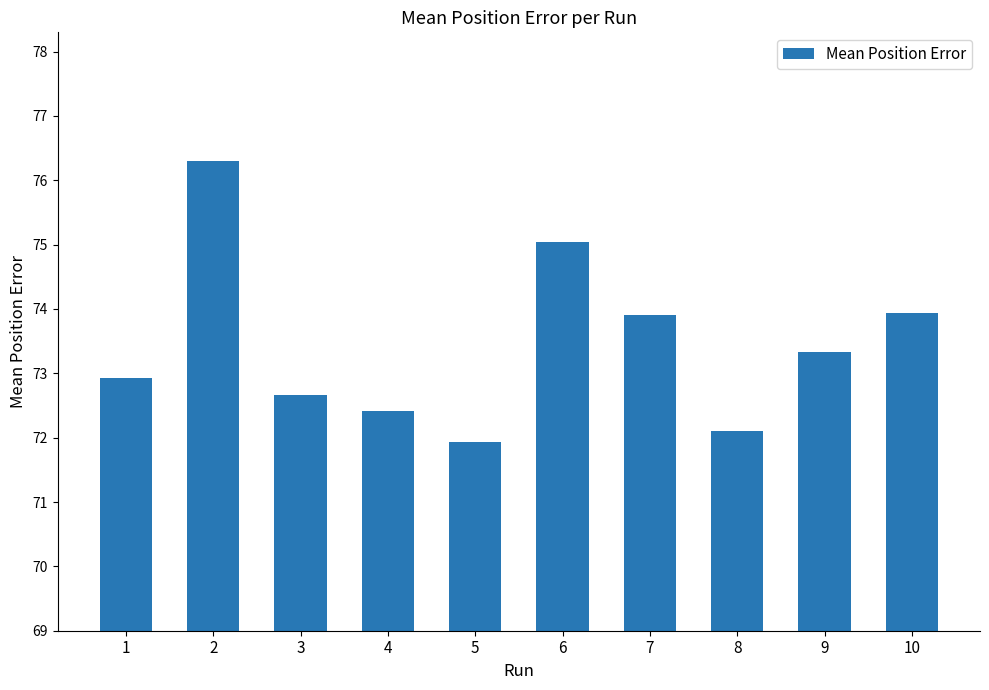

How many bars are there in total?

10